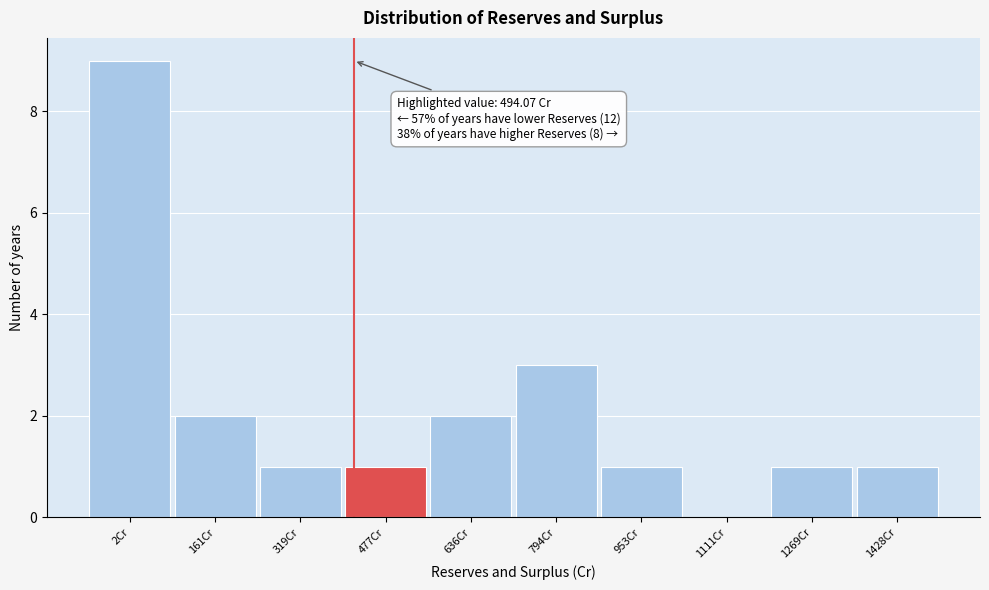

Reading left to right, what are all the values shown in this chart?

2Cr=9	161Cr=2	319Cr=1	477Cr=1	636Cr=2	794Cr=3	953Cr=1	1111Cr=0	1269Cr=1	1428Cr=1